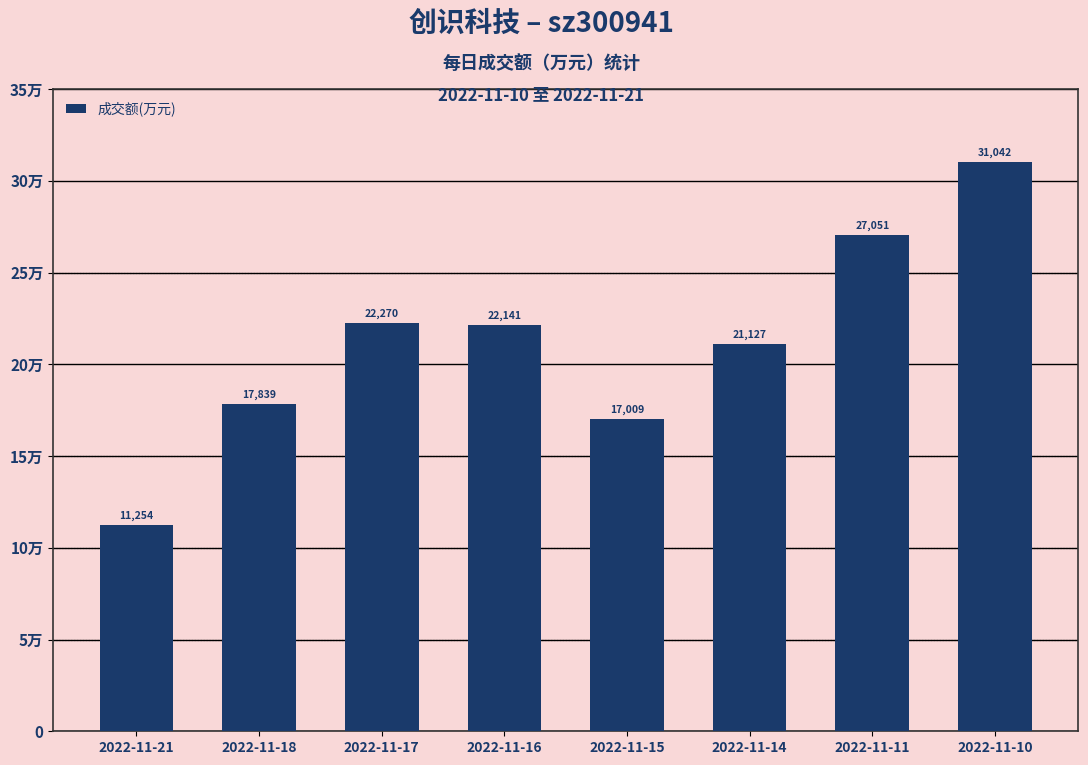

Does the chart contain any negative values?

No